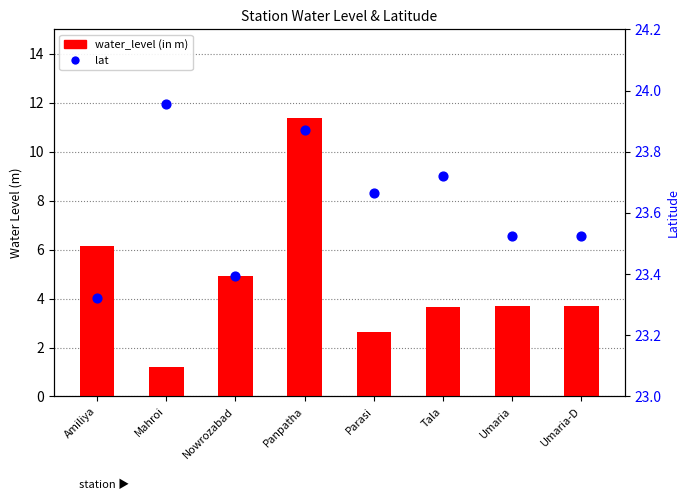

Which series has the largest total across all categories?

lat